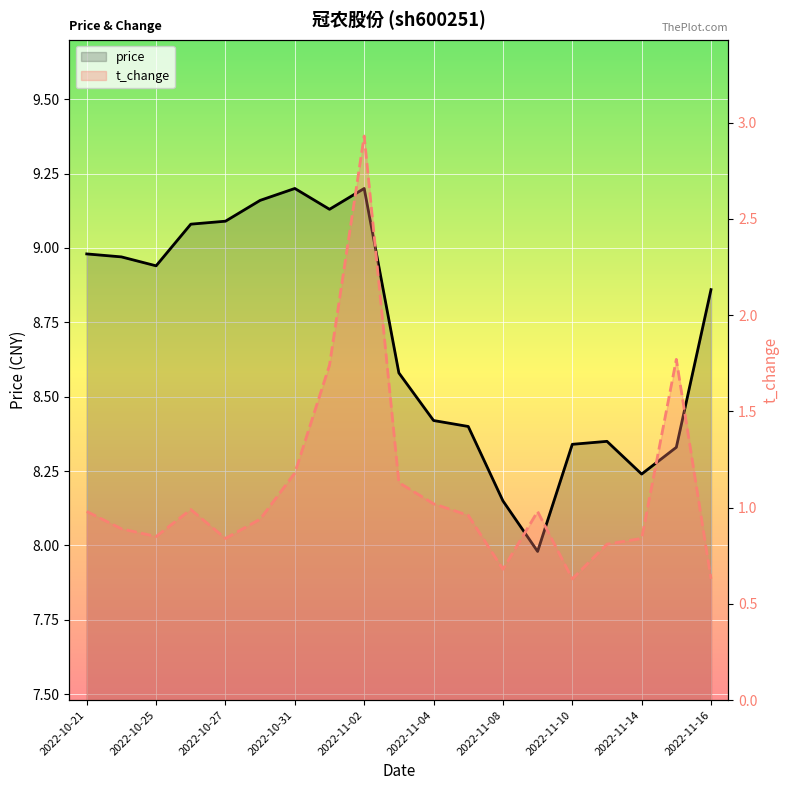

Reading left to right, transcribe all the data shown in this chart.

price: 9.0	9.0	8.9	9.1	9.1	9.2	9.2	9.1	9.2	8.6	8.4	8.4	8.2	8.0	8.3	8.3	8.2	8.3	8.9
t_change: 1.0	0.9	0.8	1.0	0.8	0.9	1.2	1.7	2.9	1.1	1.0	1.0	0.7	1.0	0.6	0.8	0.8	1.8	0.6